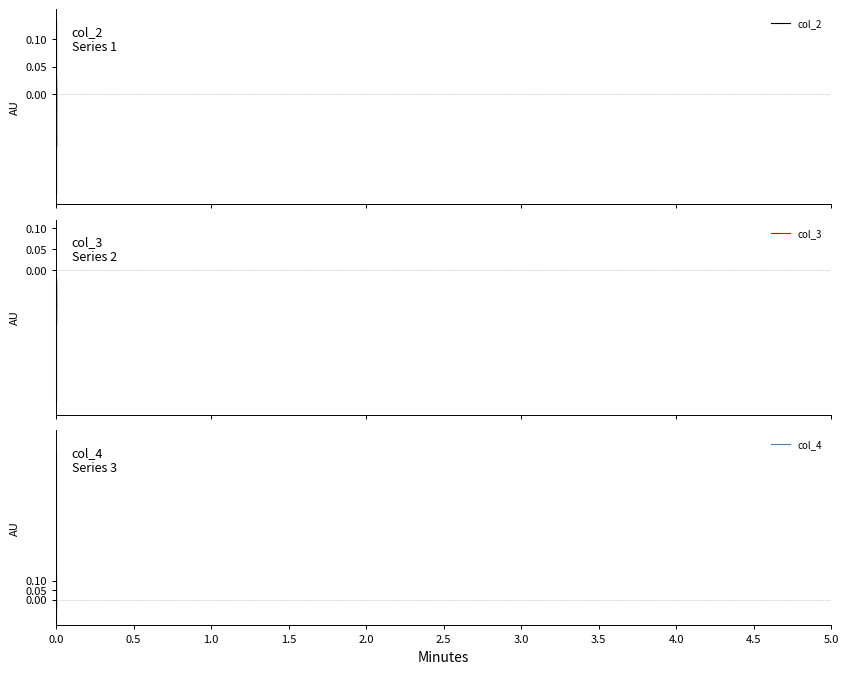

List the series in order of their peak value, lowest first.

col_3, col_2, col_4